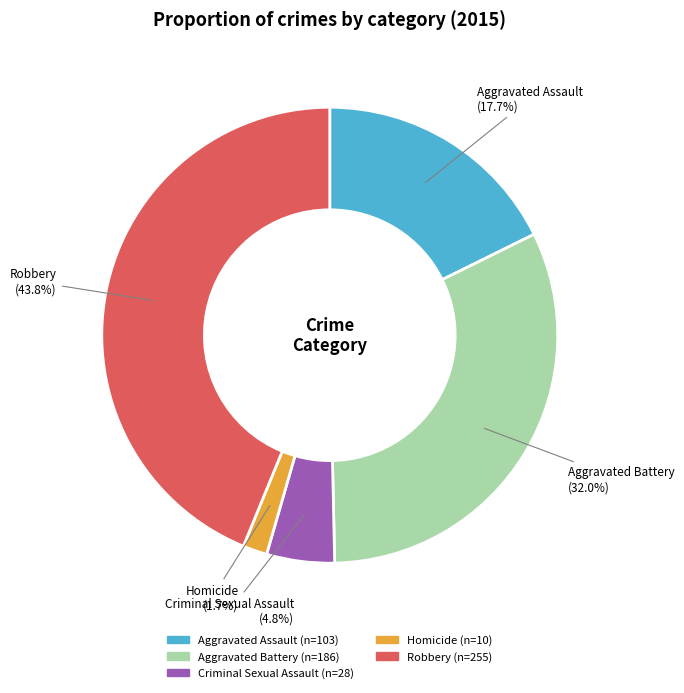

To the nearest percent, what is the average slice percentage?

20%